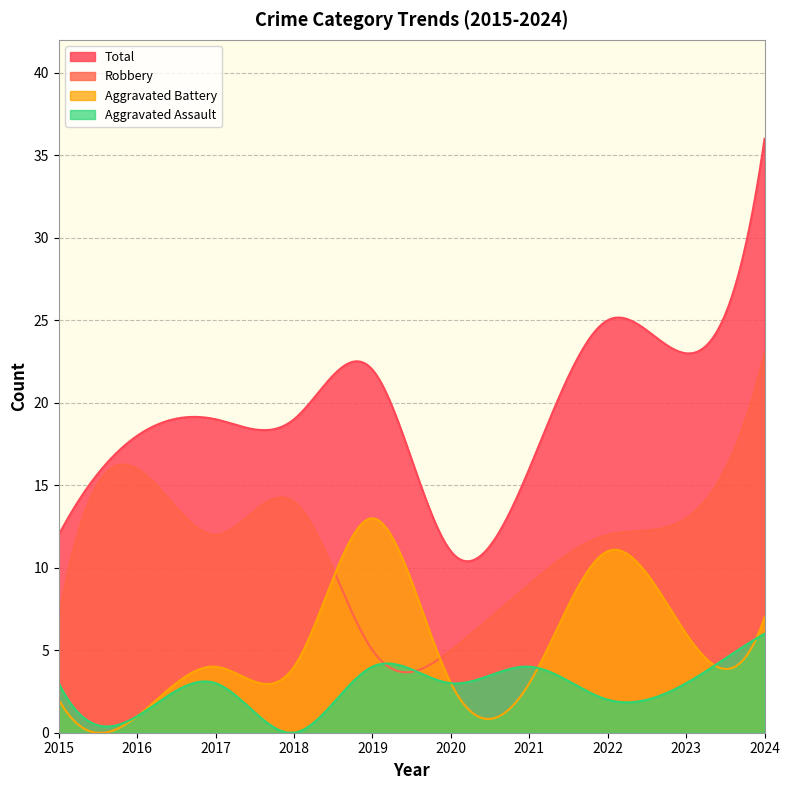

Reading left to right, list all the values displayed in this chart.

Aggravated Assault: 2015=3	2016=1	2017=3	2018=0	2019=4	2020=3	2021=4	2022=2	2023=3	2024=6
Aggravated Battery: 2015=2	2016=1	2017=4	2018=4	2019=13	2020=3	2021=3	2022=11	2023=6	2024=7
Robbery: 2015=7	2016=16	2017=12	2018=14	2019=5	2020=5	2021=9	2022=12	2023=13	2024=23
Total: 2015=12	2016=18	2017=19	2018=19	2019=22	2020=11	2021=16	2022=25	2023=23	2024=36